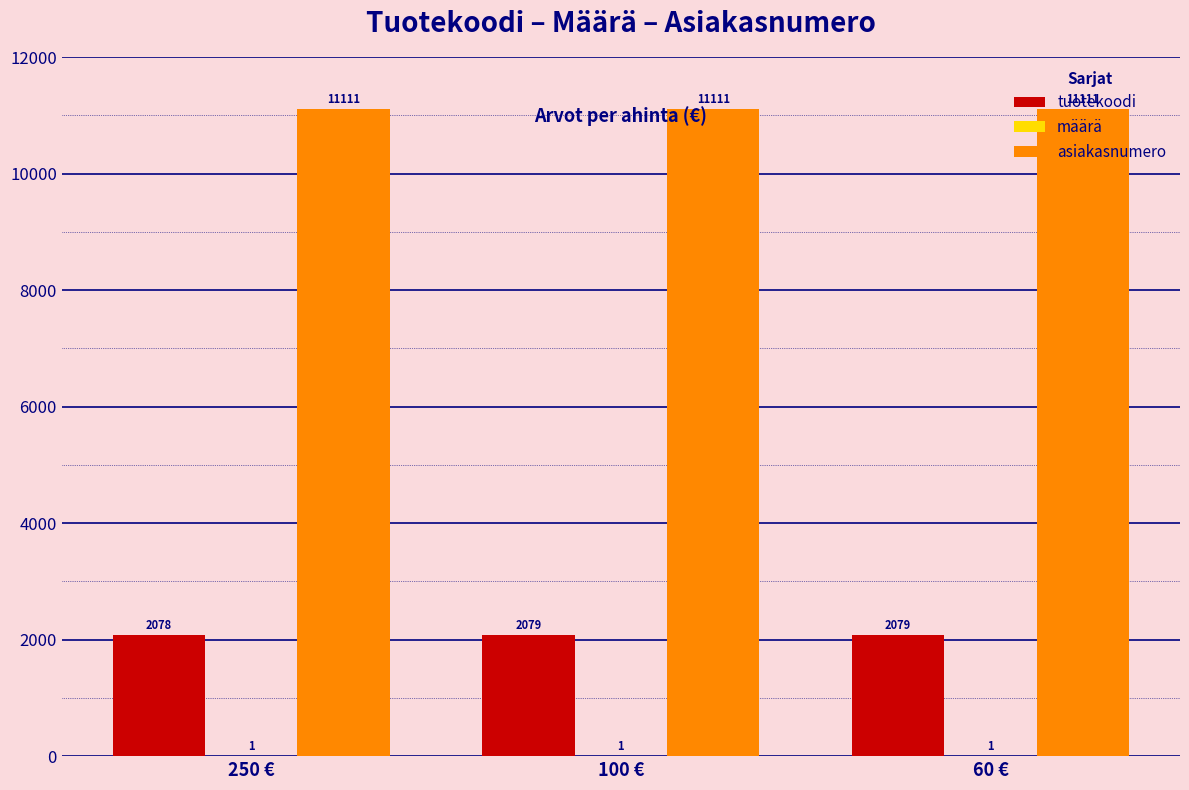

Between 250 € and 100 €, which series saw the biggest shift?

tuotekoodi